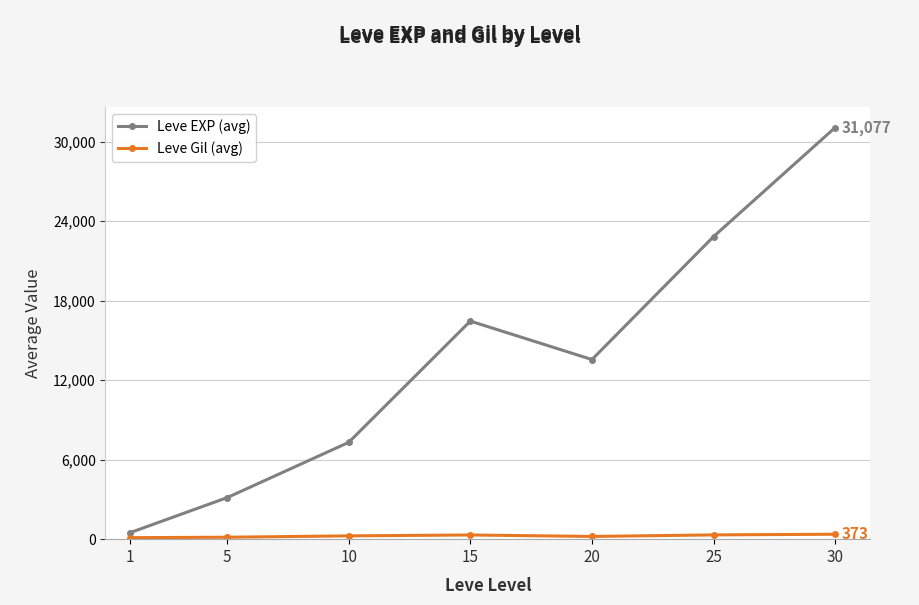

How many series are shown in this chart?

2